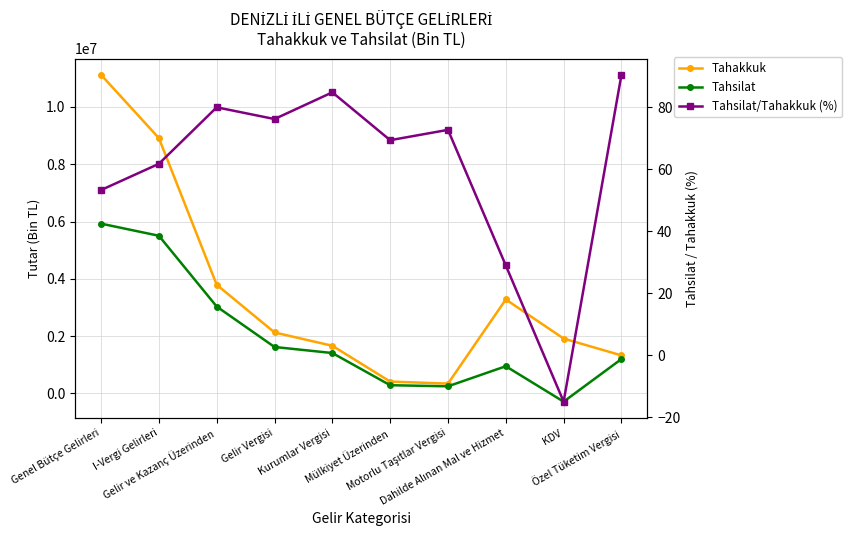

Is the value of Tahakkuk at Kurumlar Vergisi greater than the value of Tahsilat at Gelir ve Kazanç Üzerinden?

No